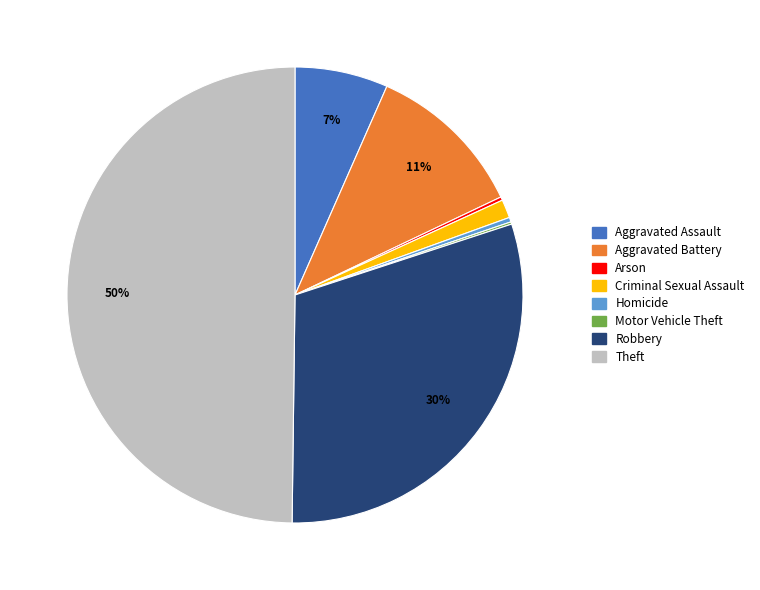

What is the ratio of the value at Aggravated Battery to the value at Robbery?

0.4